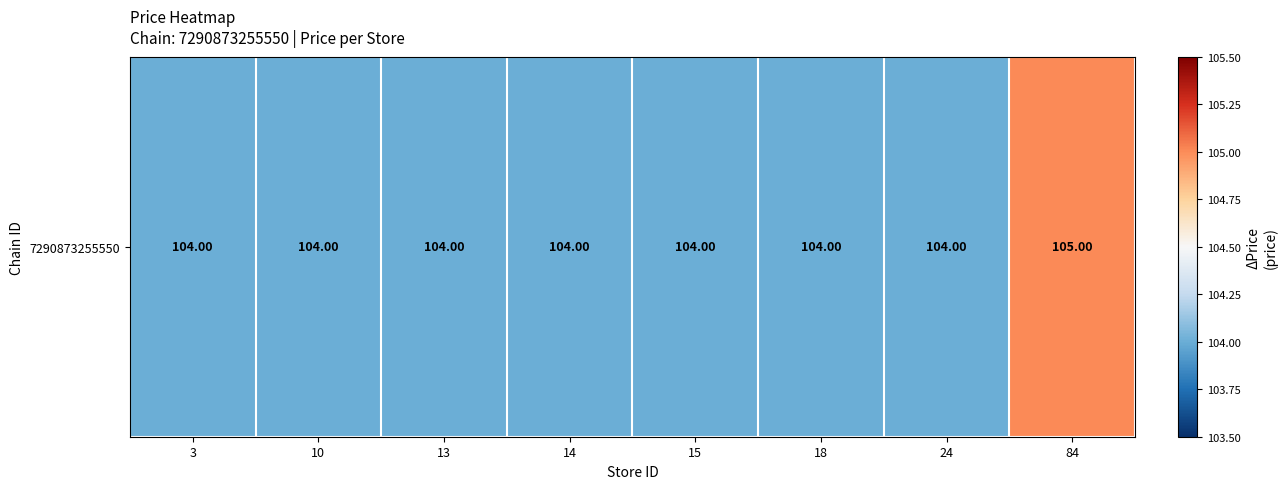

What is the minimum value shown in the chart?

104